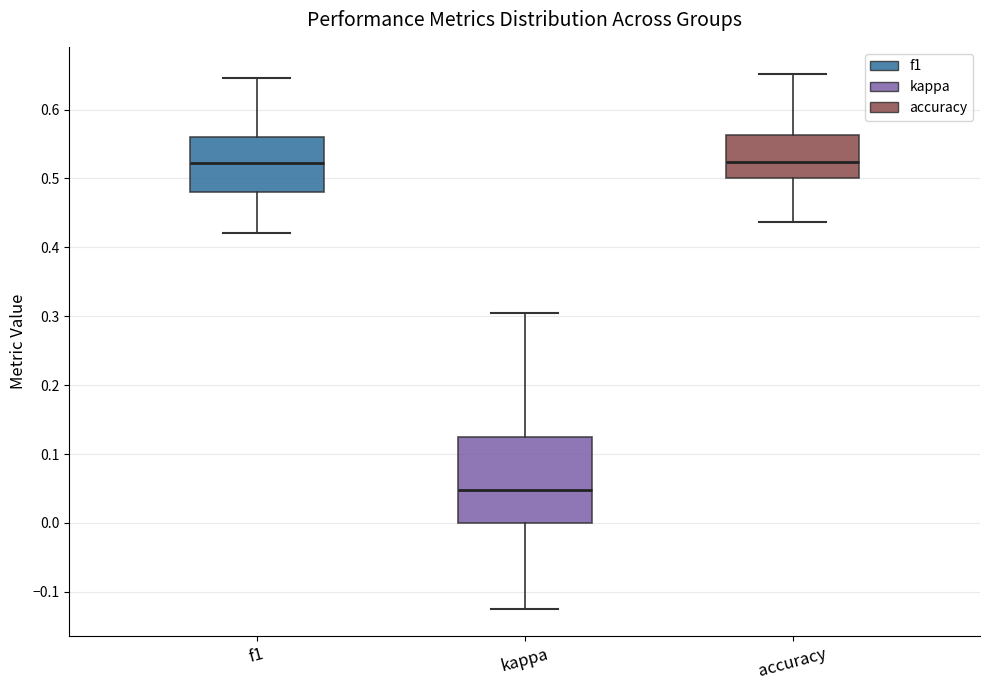

Reading left to right, read every box against the y-axis: the position of its median line, the range the box covers, and the ends of its whiskers. The values are not printed on the chart, so give them approximately, as read against the axis.

f1: median 0.52, box 0.48 to 0.56, whiskers 0.42 to 0.65
kappa: median 0.05, box 0.00 to 0.13, whiskers -0.12 to 0.30
accuracy: median 0.52, box 0.50 to 0.56, whiskers 0.44 to 0.65